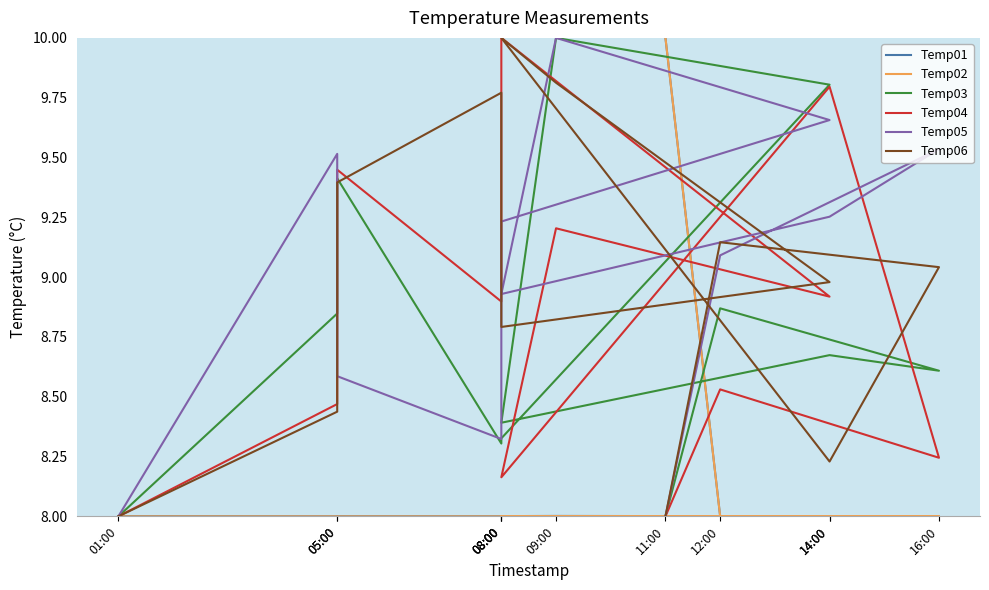

How many data points in Temp04 are above 8?

10